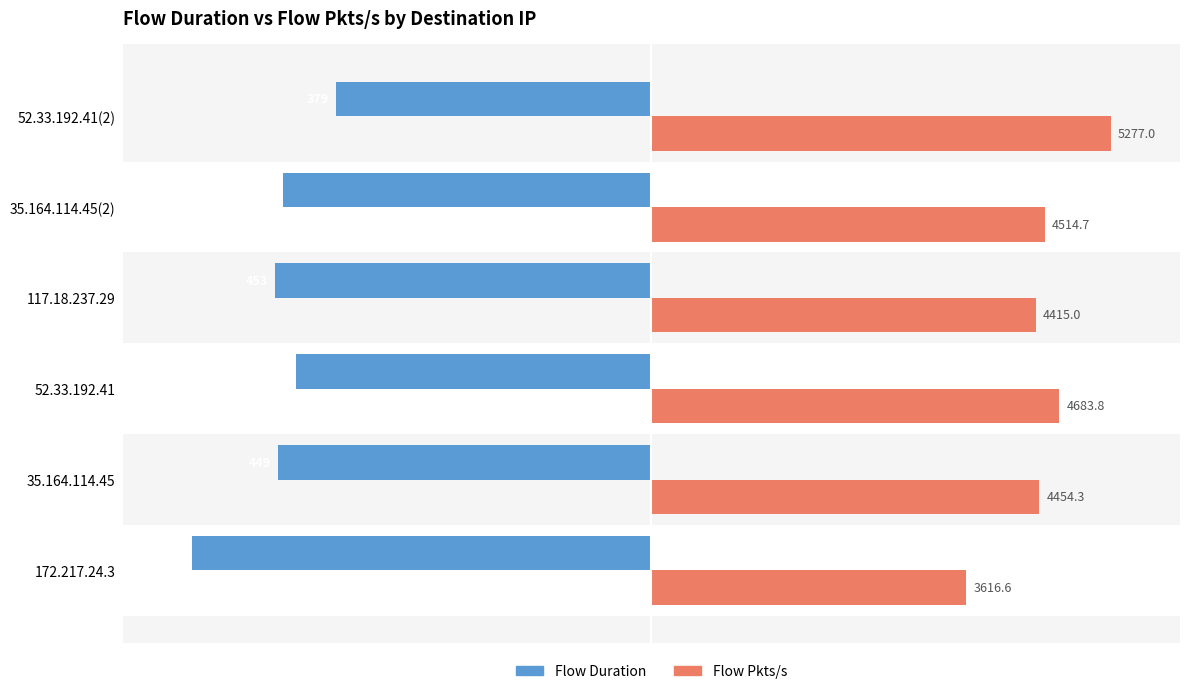

List the series in order of their overall mean, lowest first.

Flow Duration, Flow Pkts/s